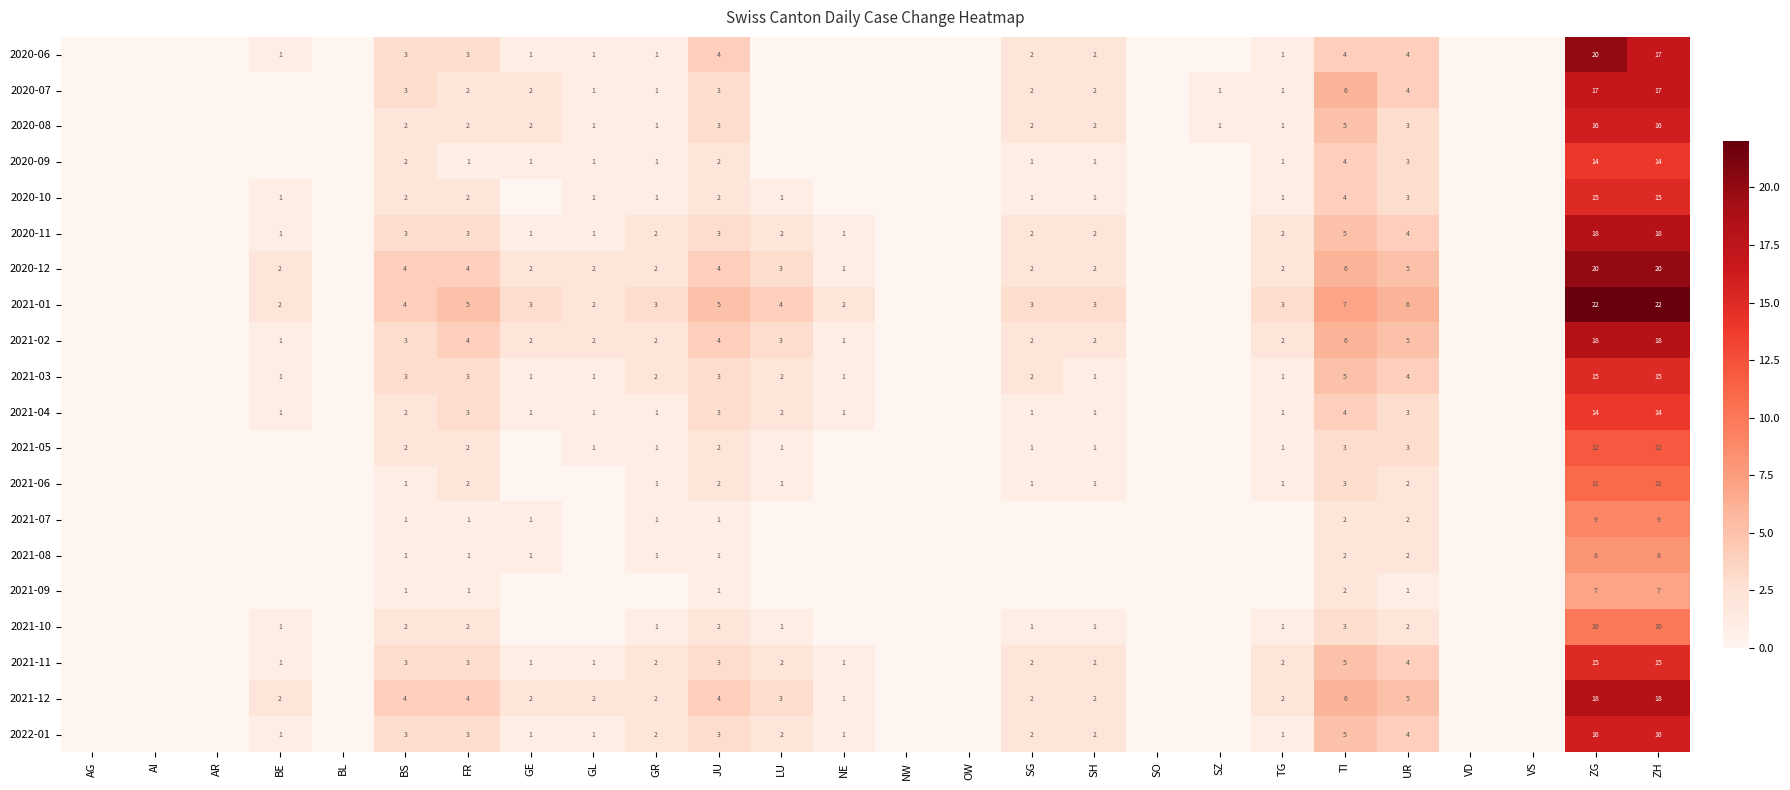

The 2021-03 series shows 1 at GR. True or false?

False